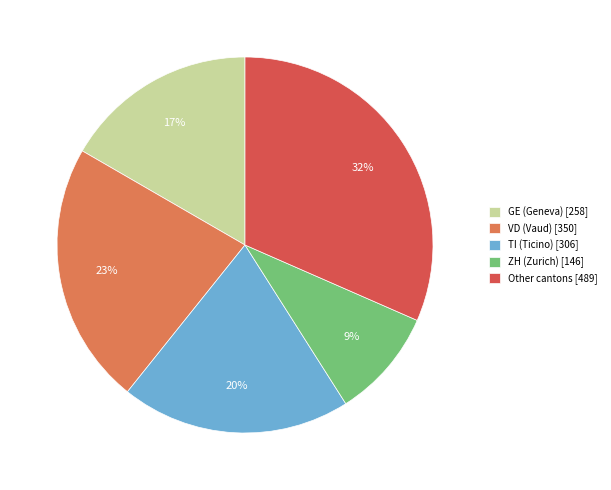

Do Other cantons [489] and GE (Geneva) [258] together represent more than half of the pie?

No